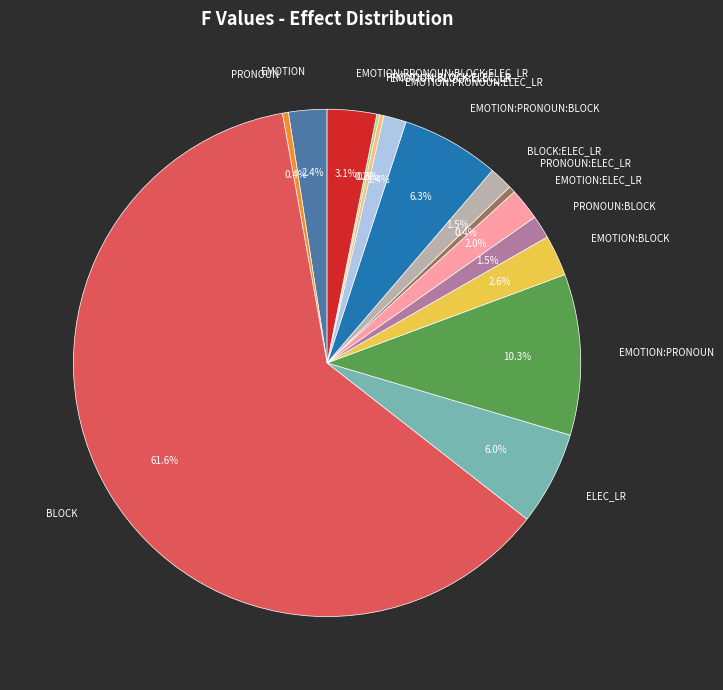

What portion of the pie excludes BLOCK:ELEC_LR?

98.5%